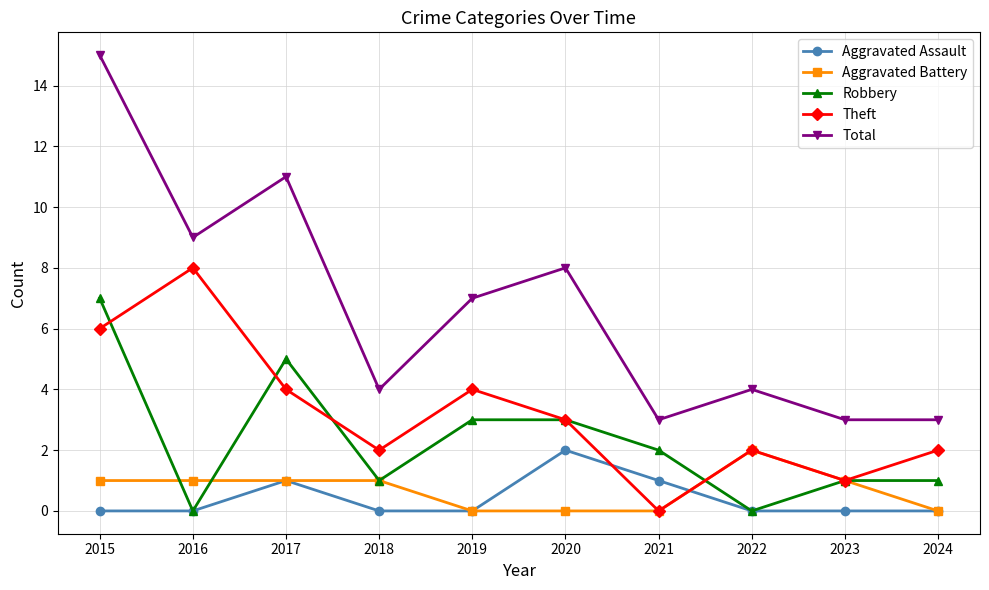

At which category is the sum across all series the highest?

2015